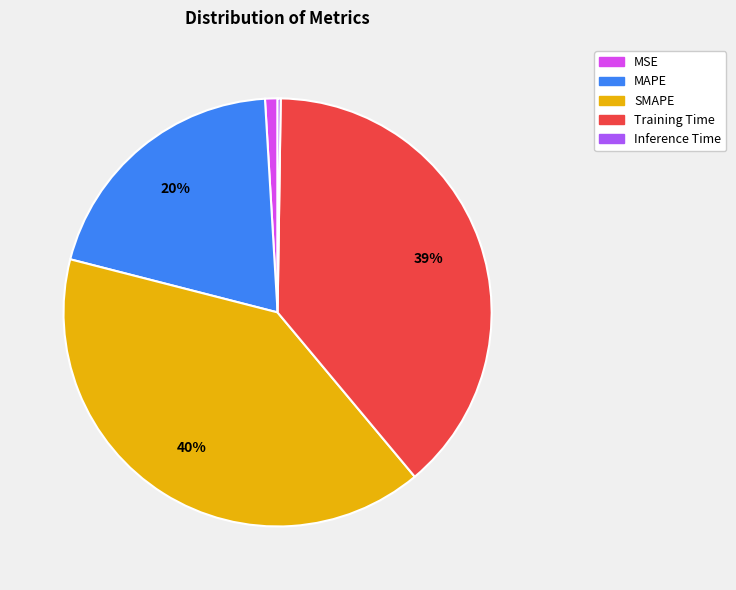

To the nearest percent, what percentage of the pie is MAPE?

20%